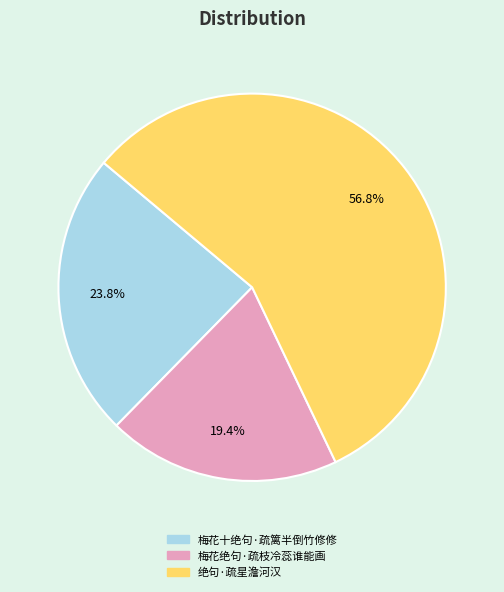

What portion of the pie excludes 梅花绝句·疏枝冷蕊谁能画?

80.6%